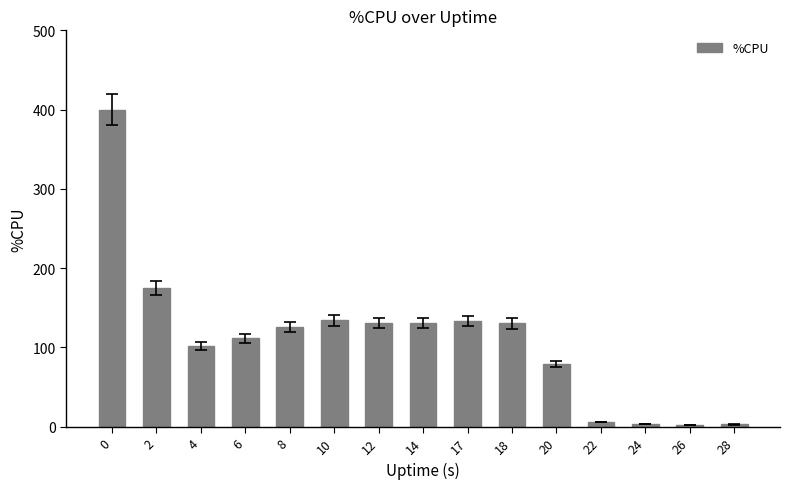

The value at 10 is 134.0. True or false?

True